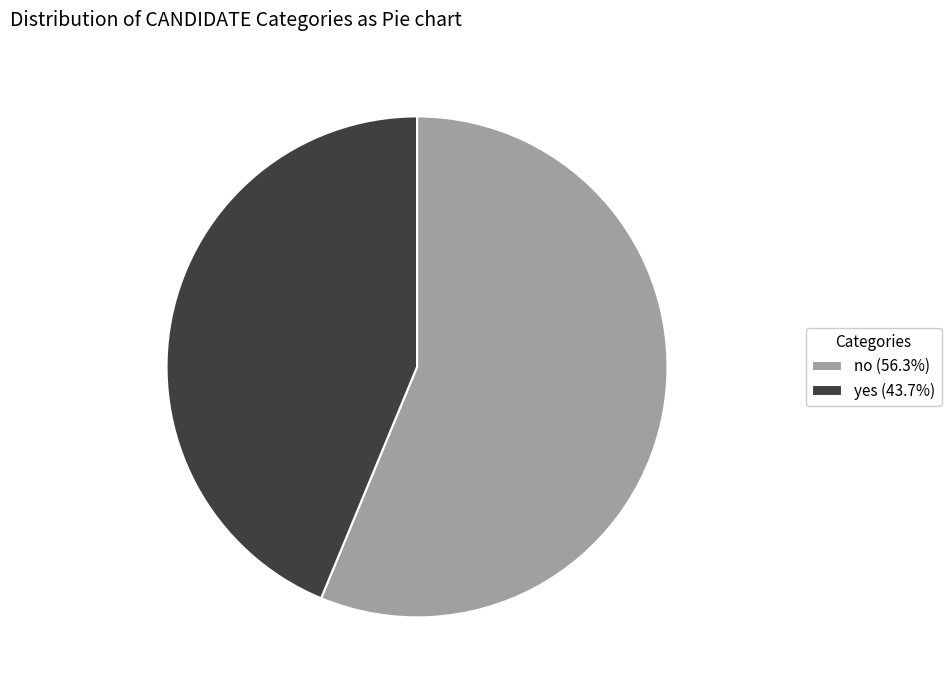

Which slice is the smallest?

yes